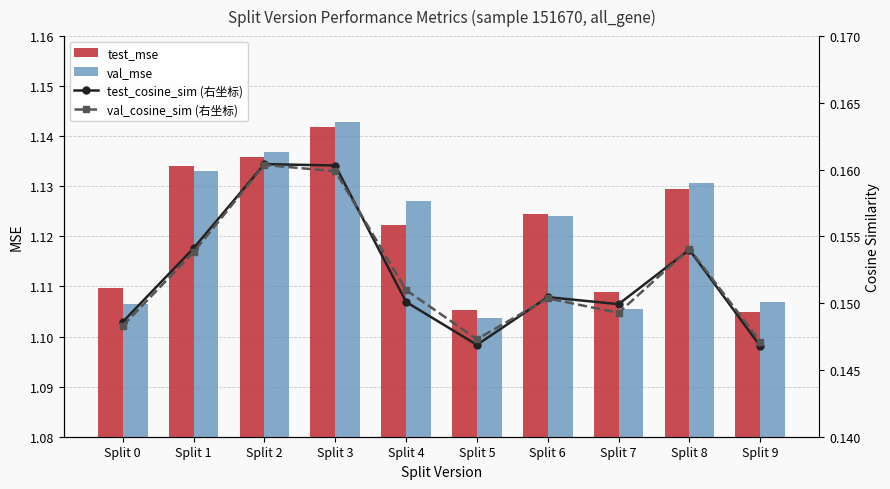

Reading left to right, extract all data points from this chart.

test_mse: 1.1	1.1	1.1	1.1	1.1	1.1	1.1	1.1	1.1	1.1
val_mse: 1.1	1.1	1.1	1.1	1.1	1.1	1.1	1.1	1.1	1.1
test_cosine_sim (右坐标): 0.1	0.2	0.2	0.2	0.2	0.1	0.2	0.1	0.2	0.1
val_cosine_sim (右坐标): 0.1	0.2	0.2	0.2	0.2	0.1	0.2	0.1	0.2	0.1